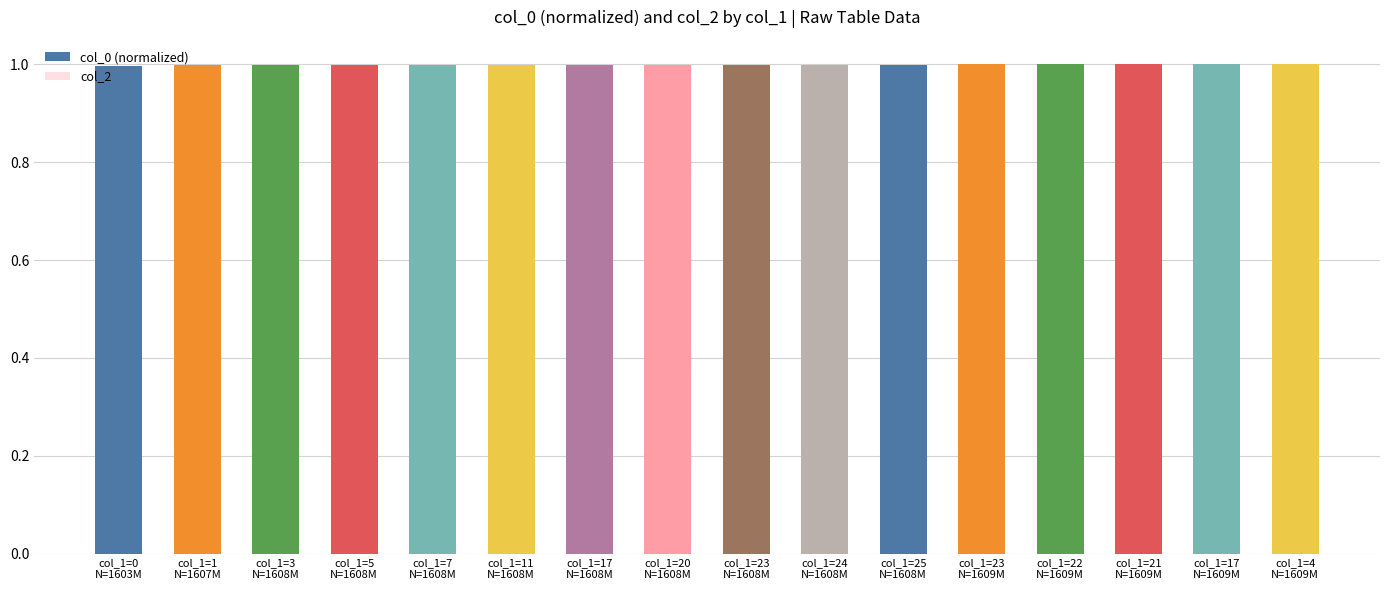

What is the sum of all values?

16.0